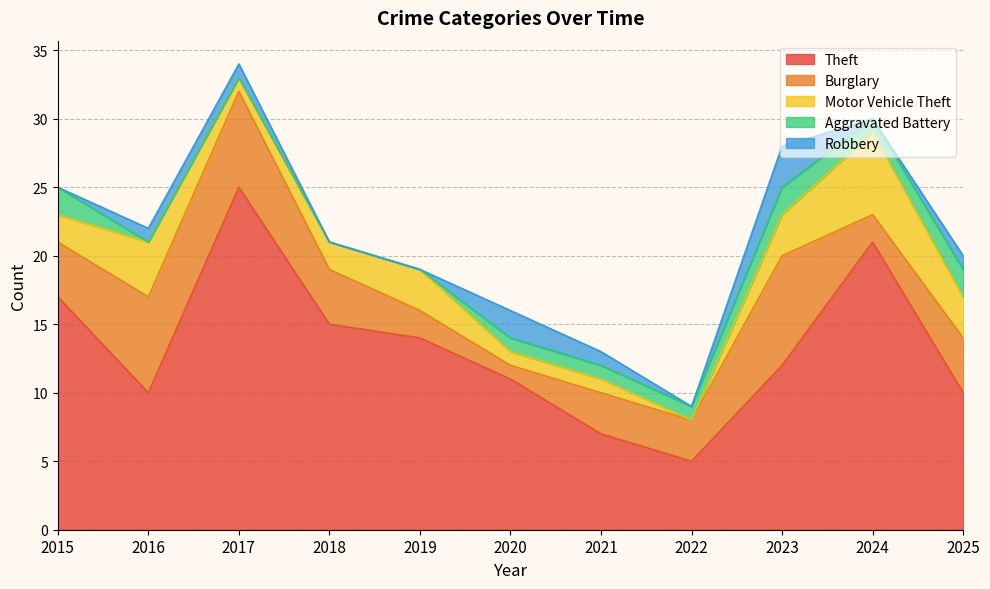

True or false: Theft and Robbery intersect in this chart.

False